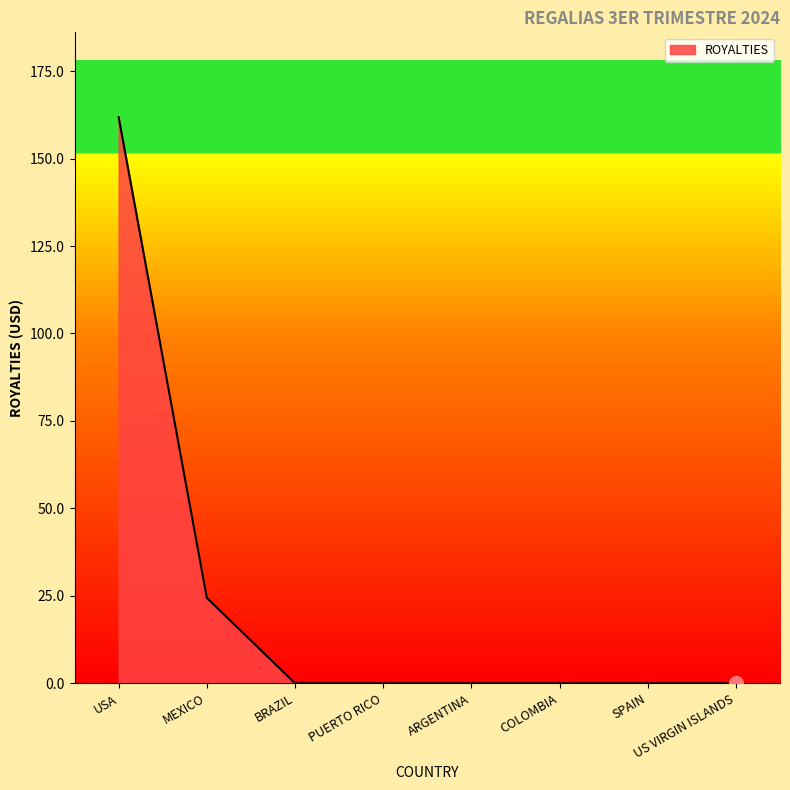

What position from the right is USA?

8